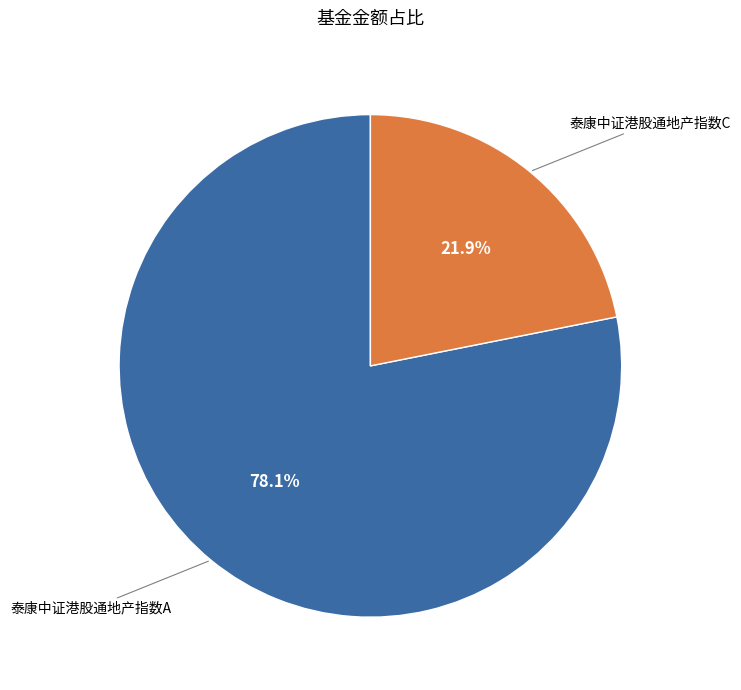

Which category accounts for the majority?

泰康中证港股通地产指数A